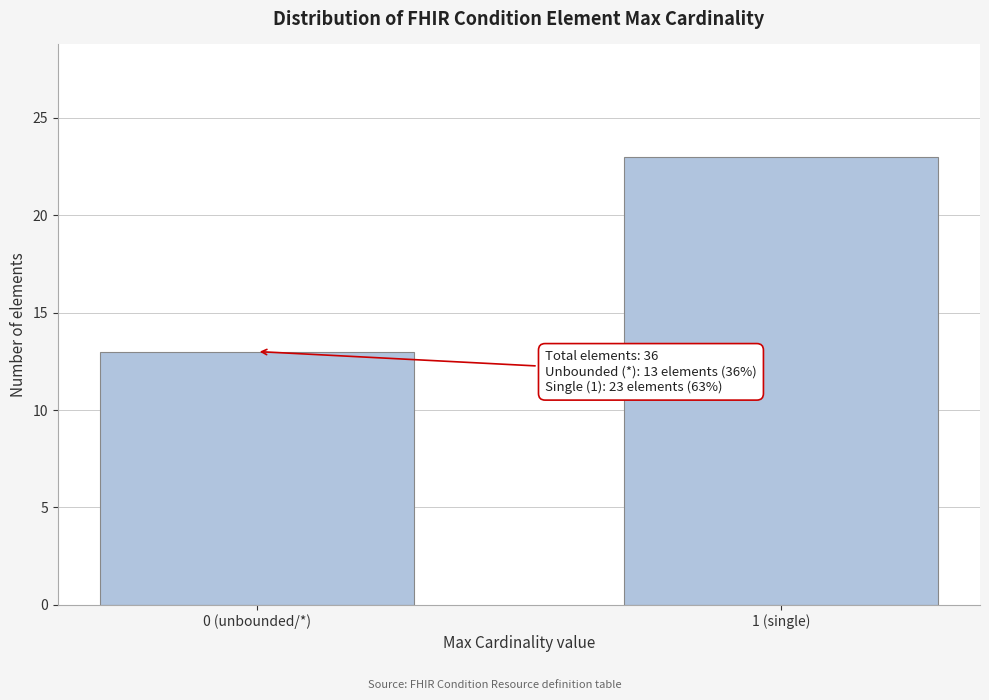

Reading right to left, what are all the values shown in this chart?

23	13